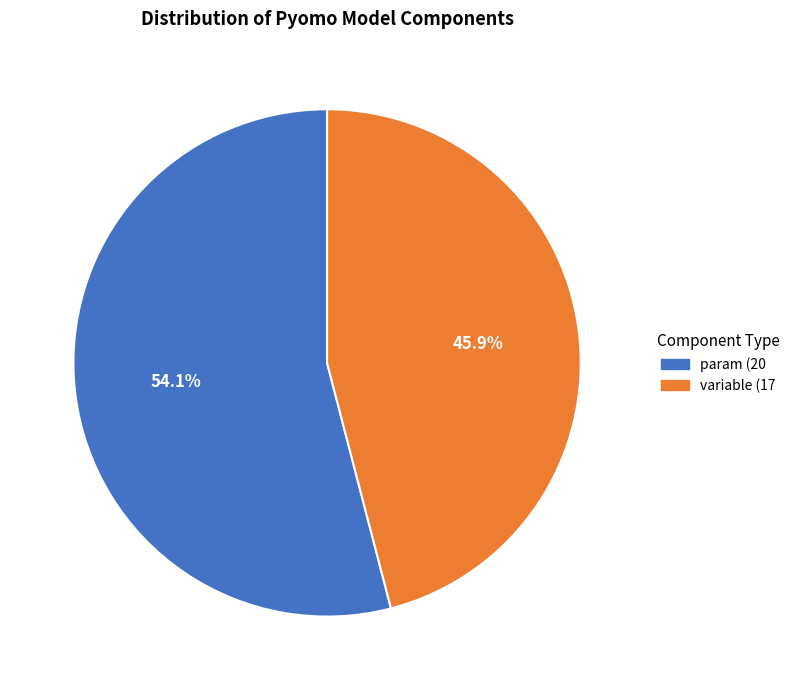

Is it true that param is 54% of the pie?

True